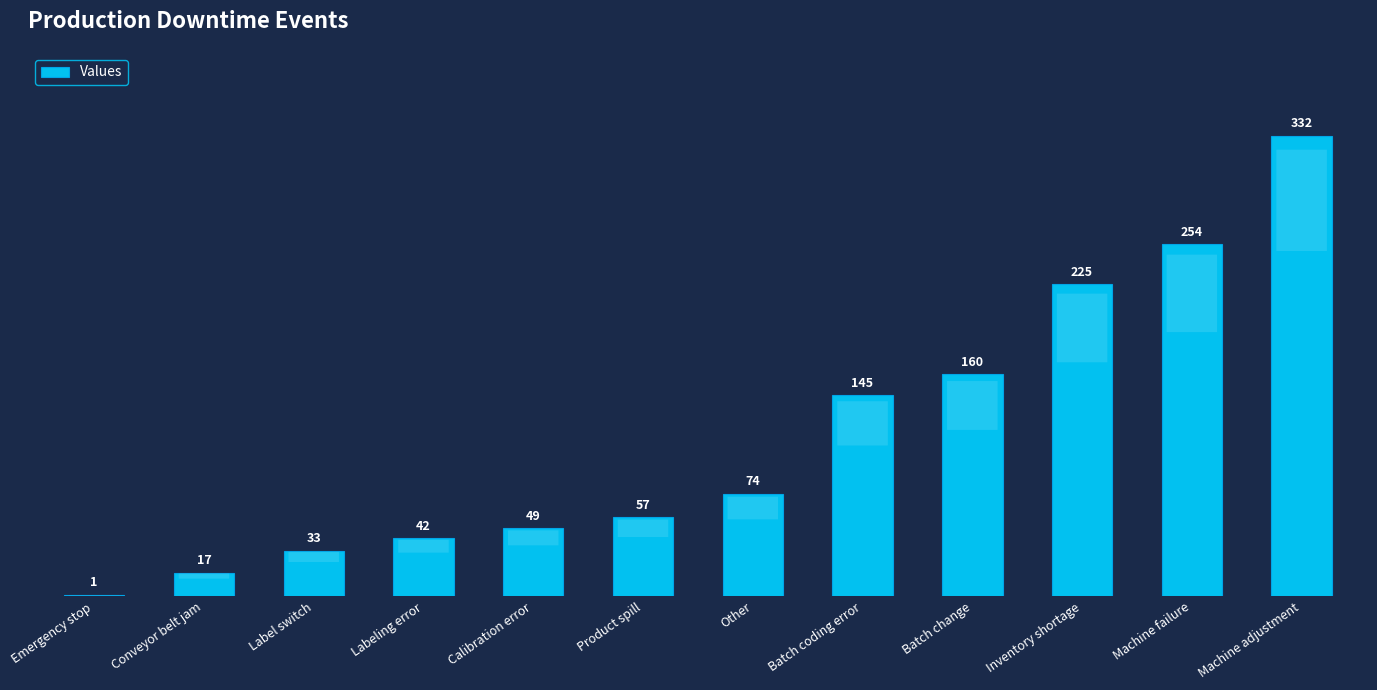

Reading right to left, transcribe all the data shown in this chart.

332	254	225	160	145	74	57	49	42	33	17	1